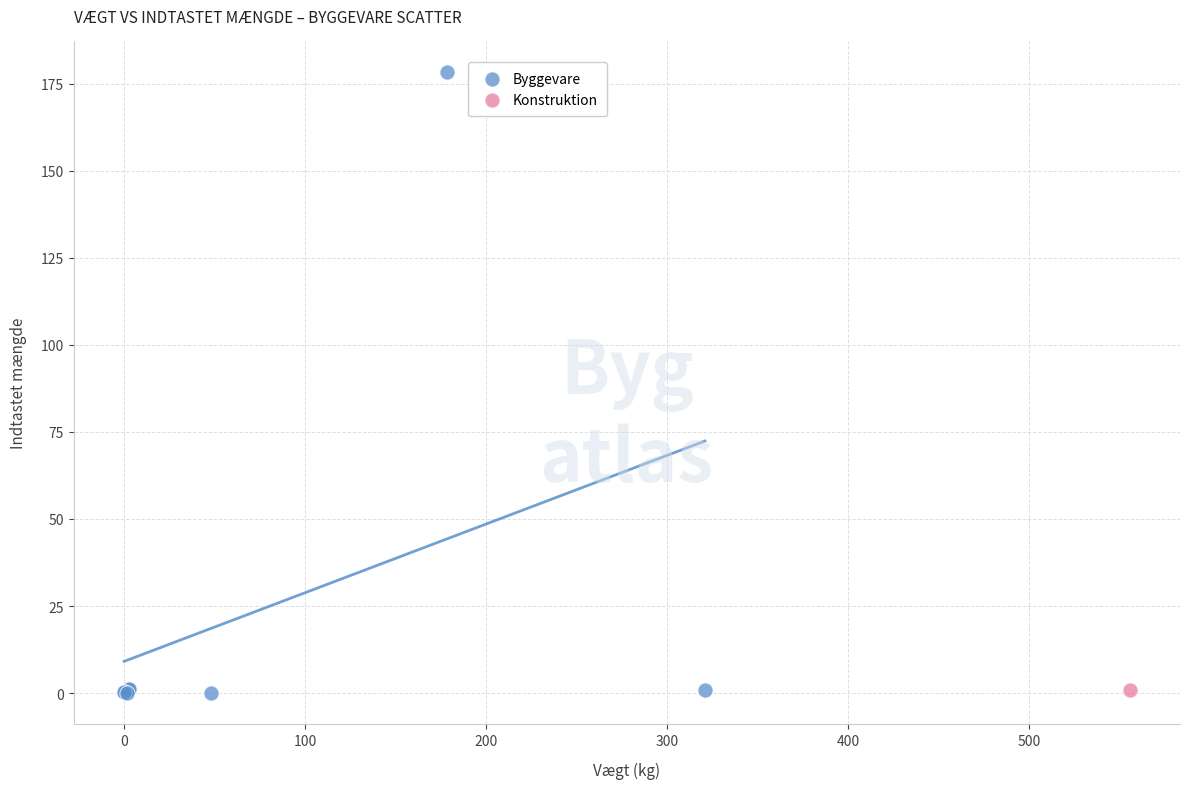

What are all the series names shown in the legend?

Byggevare, Konstruktion